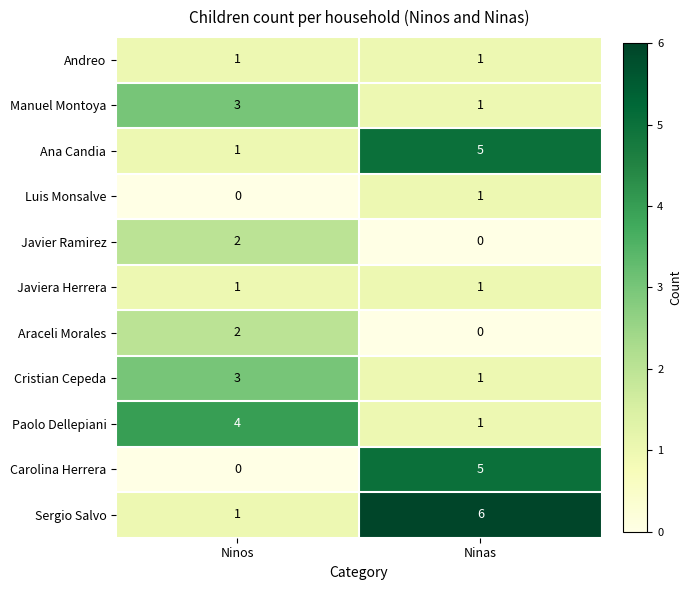

How many series are shown in this chart?

11